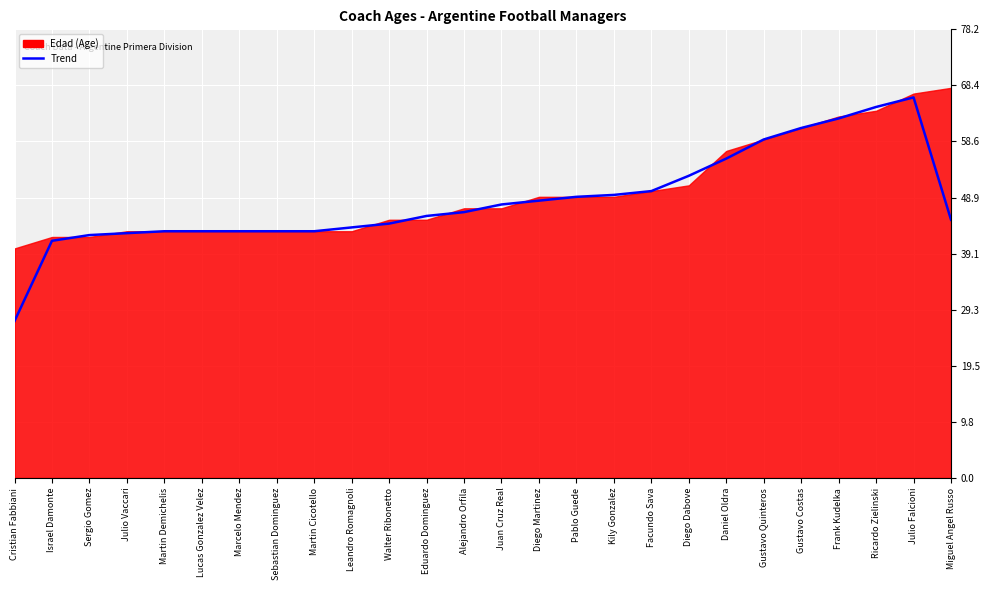

What is the change in value from Leandro Romagnoli to Gustavo Quinteros?

+15.3